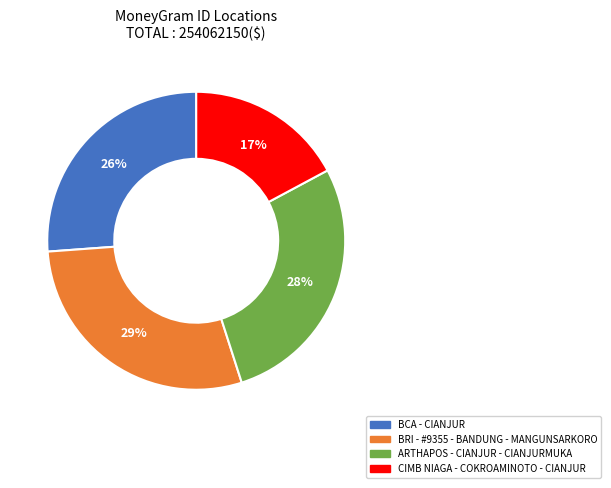

Which slice is the largest?

BRI - #9355 - BANDUNG - MANGUNSARKORO